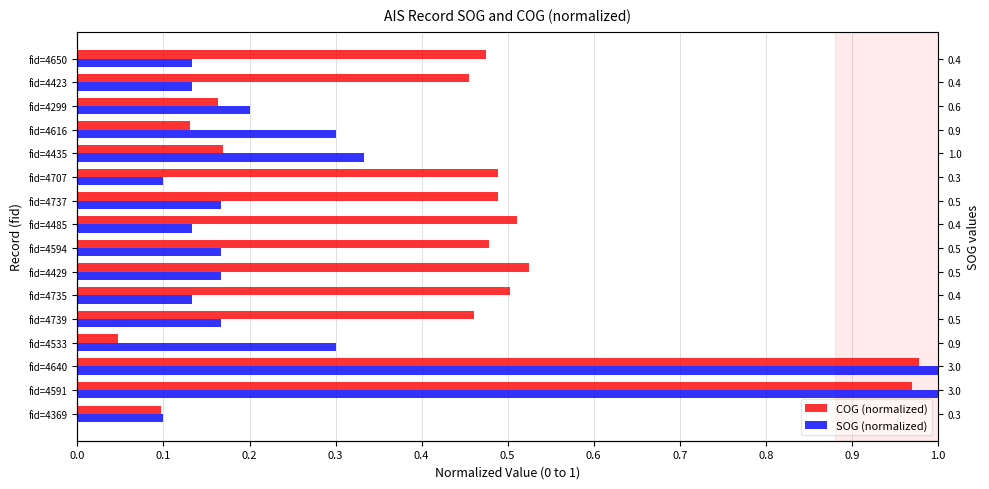

What is the difference between the COG (normalized) values at fid=4299 and fid=4533?

0.1